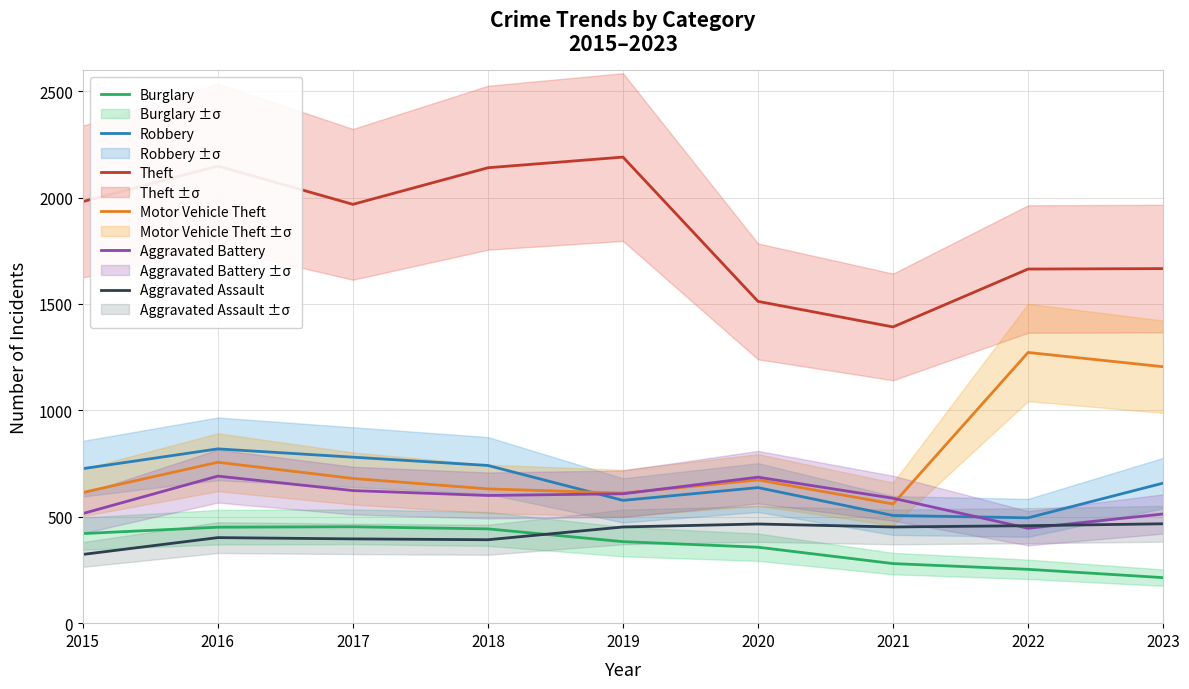

At which category is the sum across all series the highest?

2016